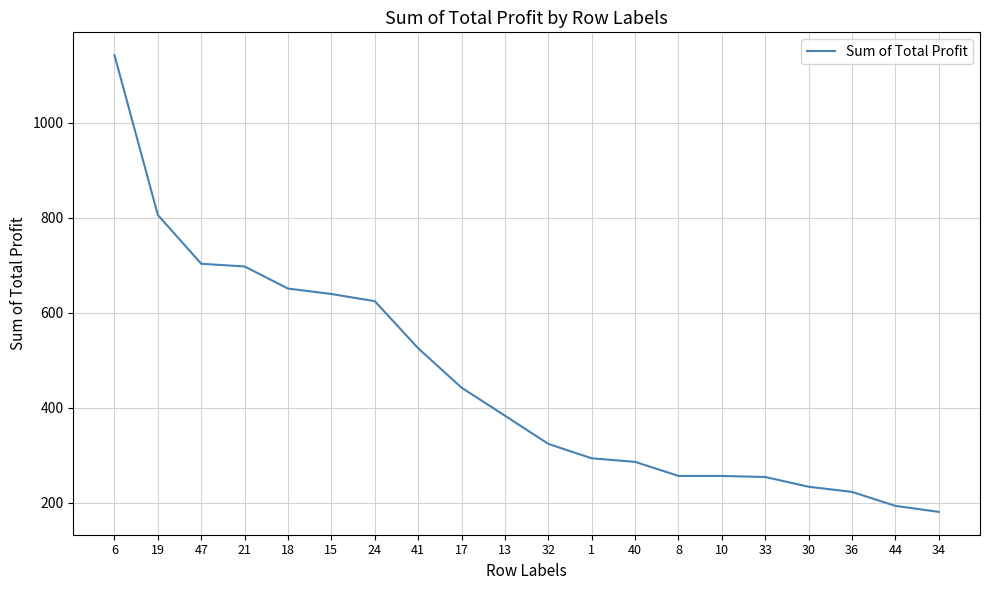

What is the ratio of the value at 41 to the value at 40?

1.8